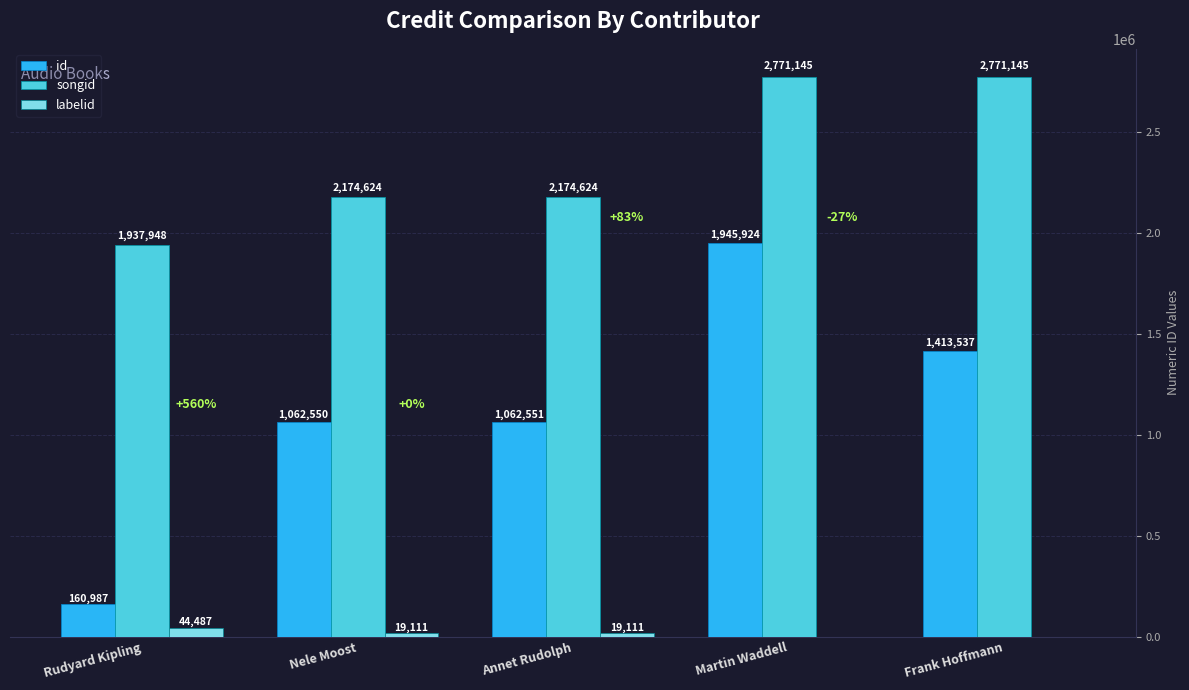

The value of labelid at Rudyard Kipling is 44487. True or false?

True